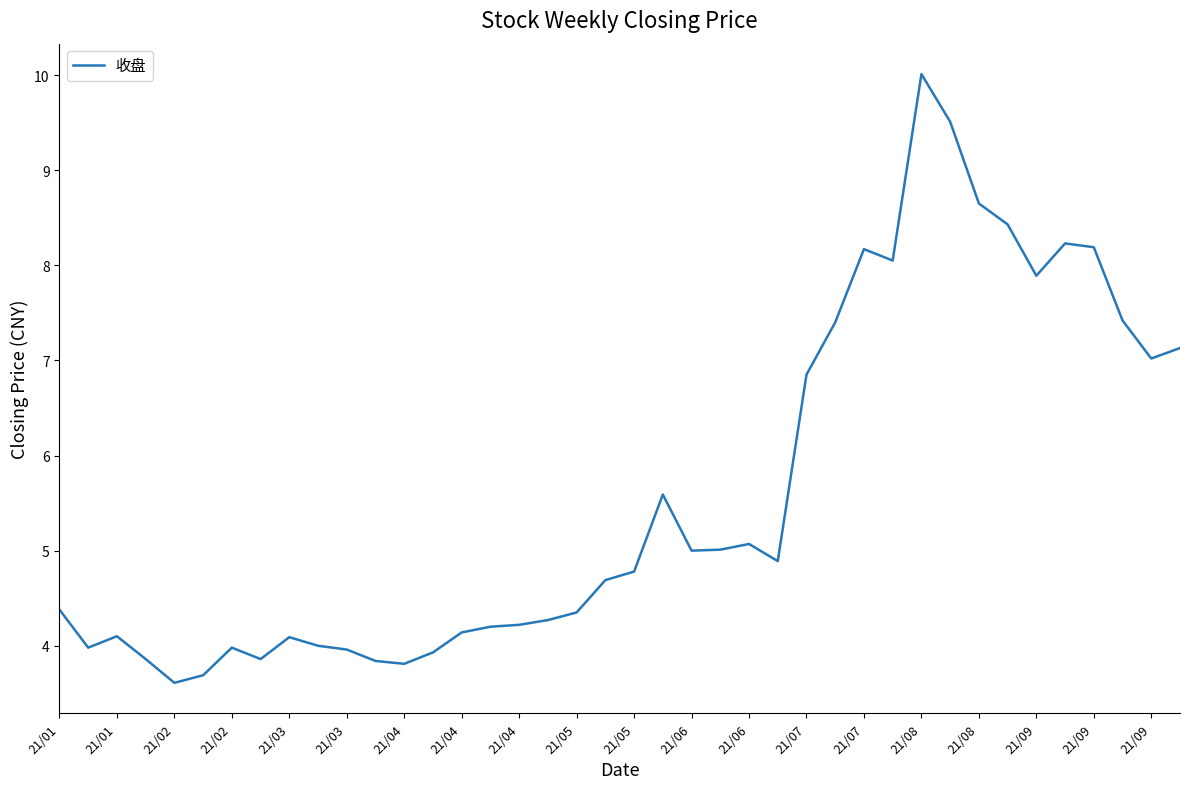

What is the smallest value displayed?

3.6